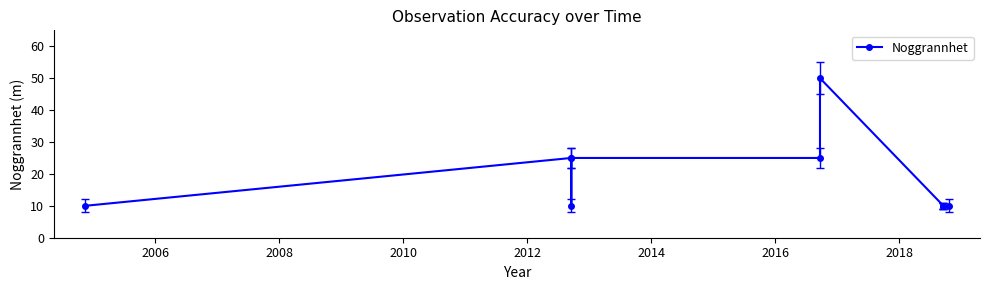

Count the values in the range 10 to 25.

9